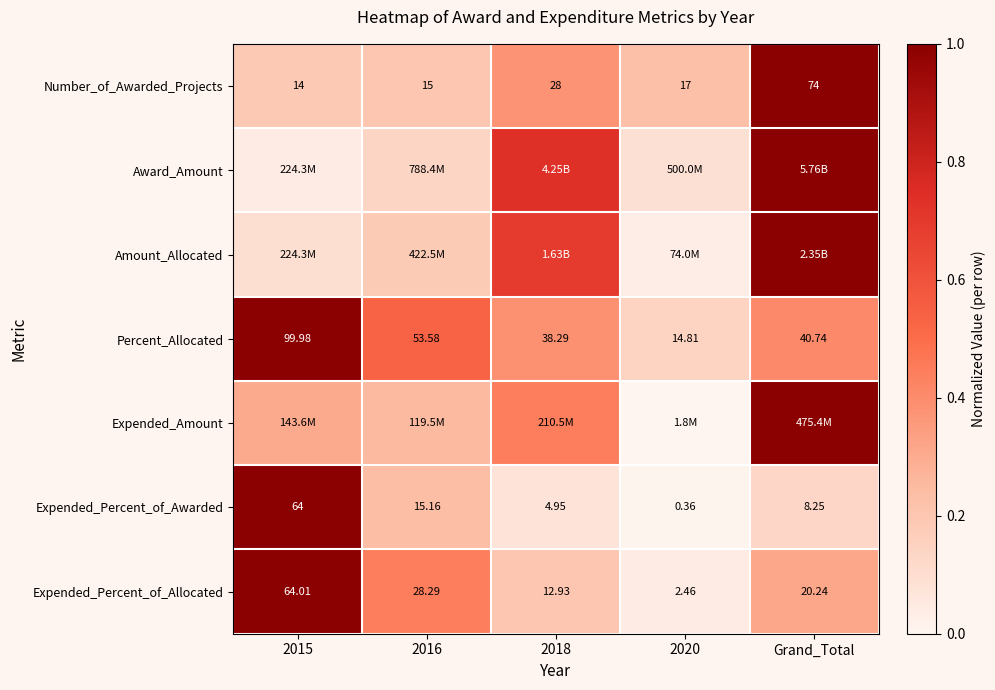

Which category has the lowest value in the Award_Amount series?

2015